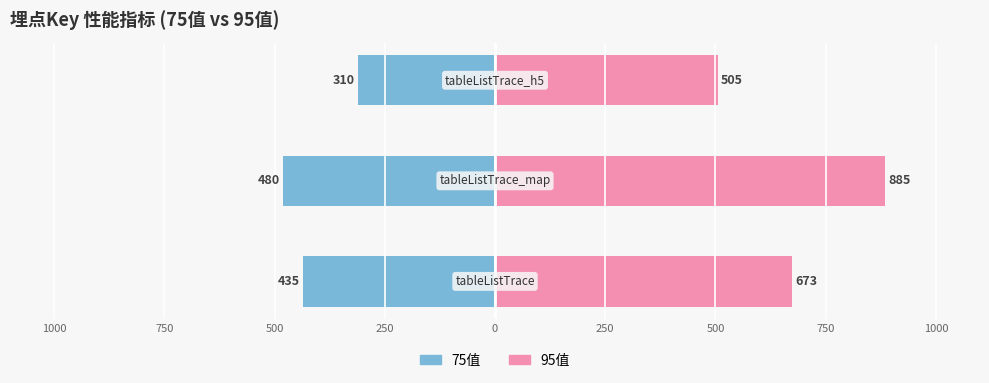

How many data points does each series have?

3